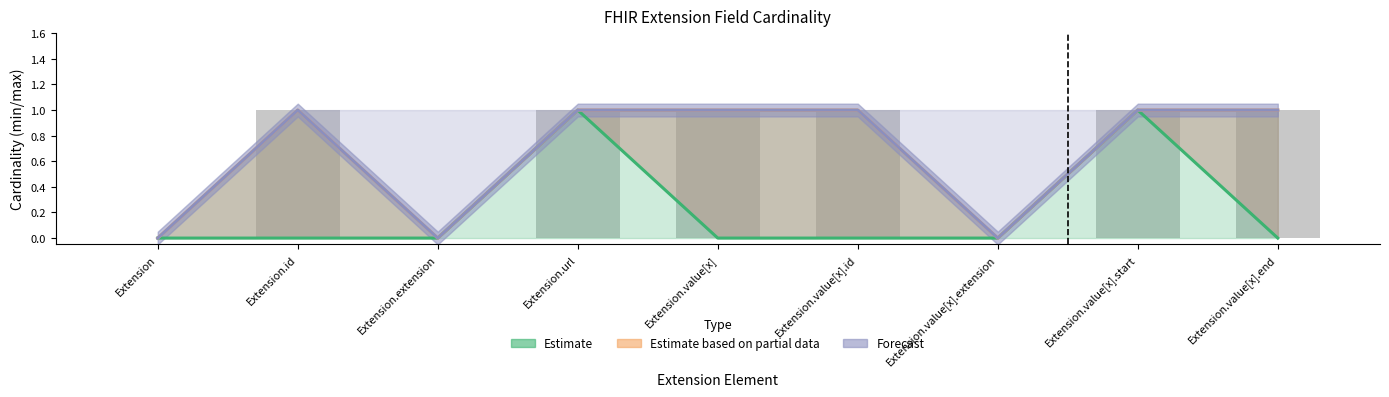

What is the maximum value for Estimate?

1